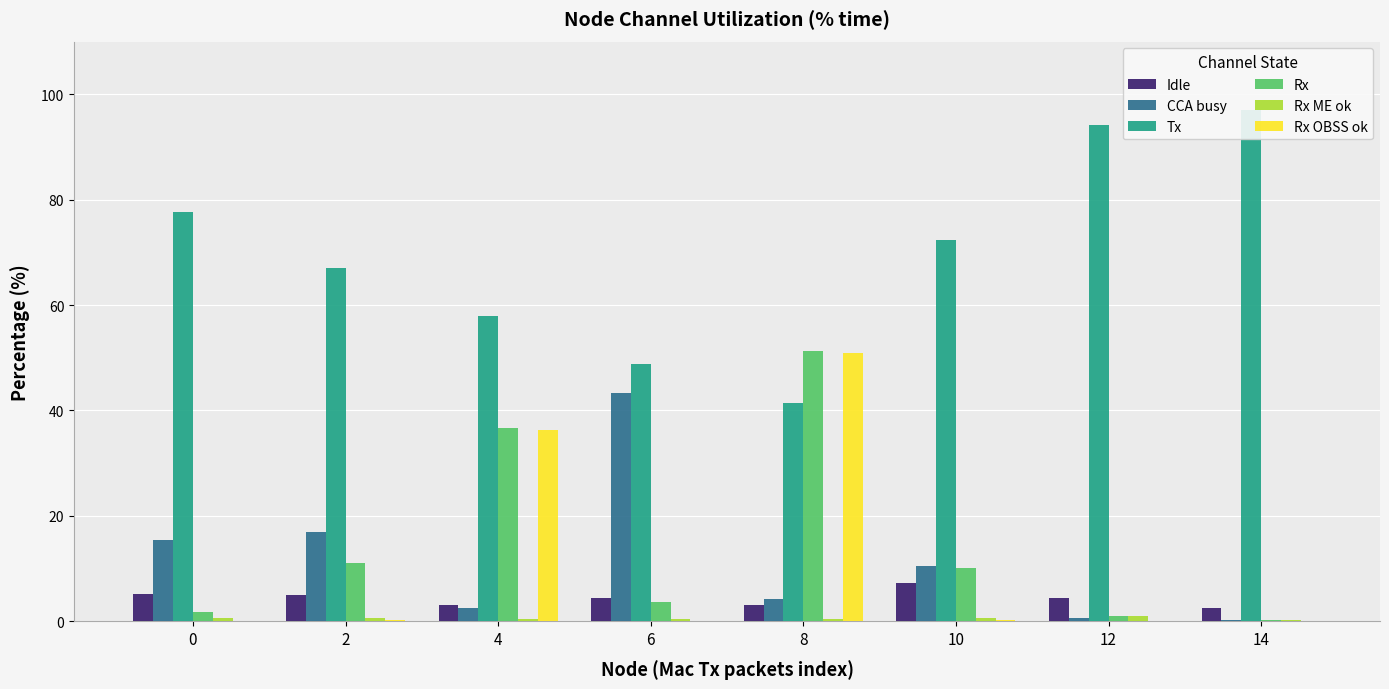

Which series has the largest range (max minus min)?

Tx